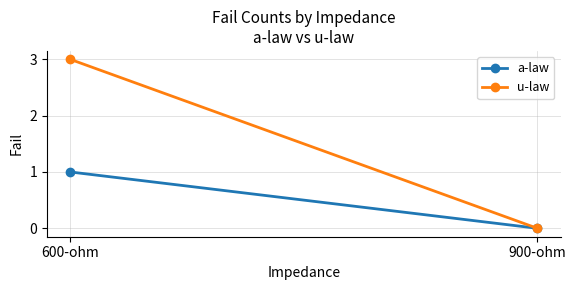

How many categories are shown in the chart?

2